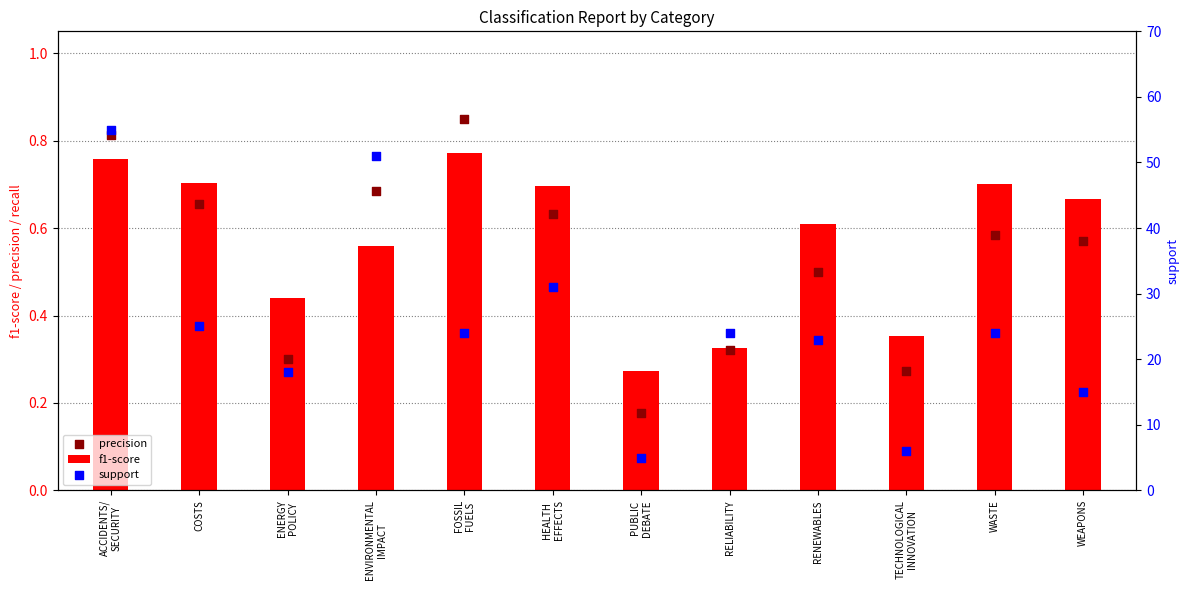

Which series has the largest total across all categories?

support